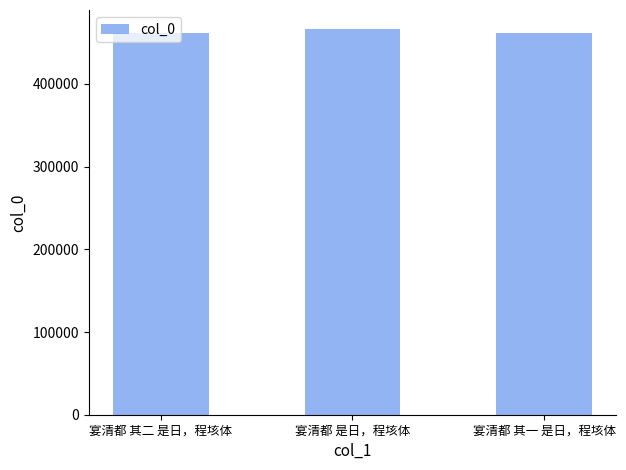

How many values are below 461923?

1